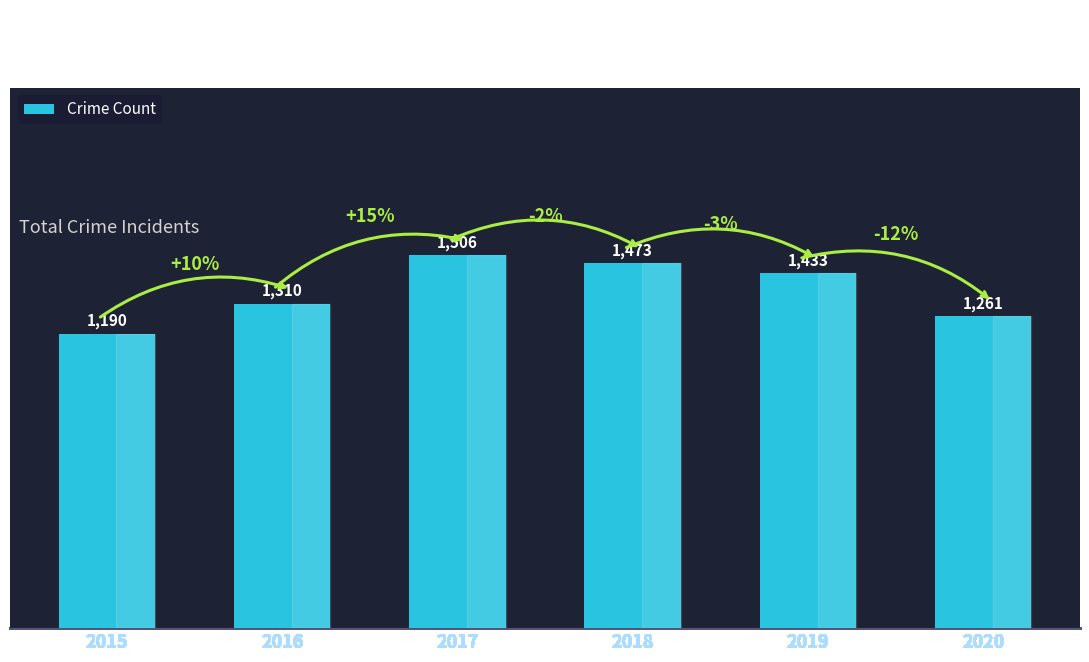

What is the value of the 3rd bar from the left?

1506